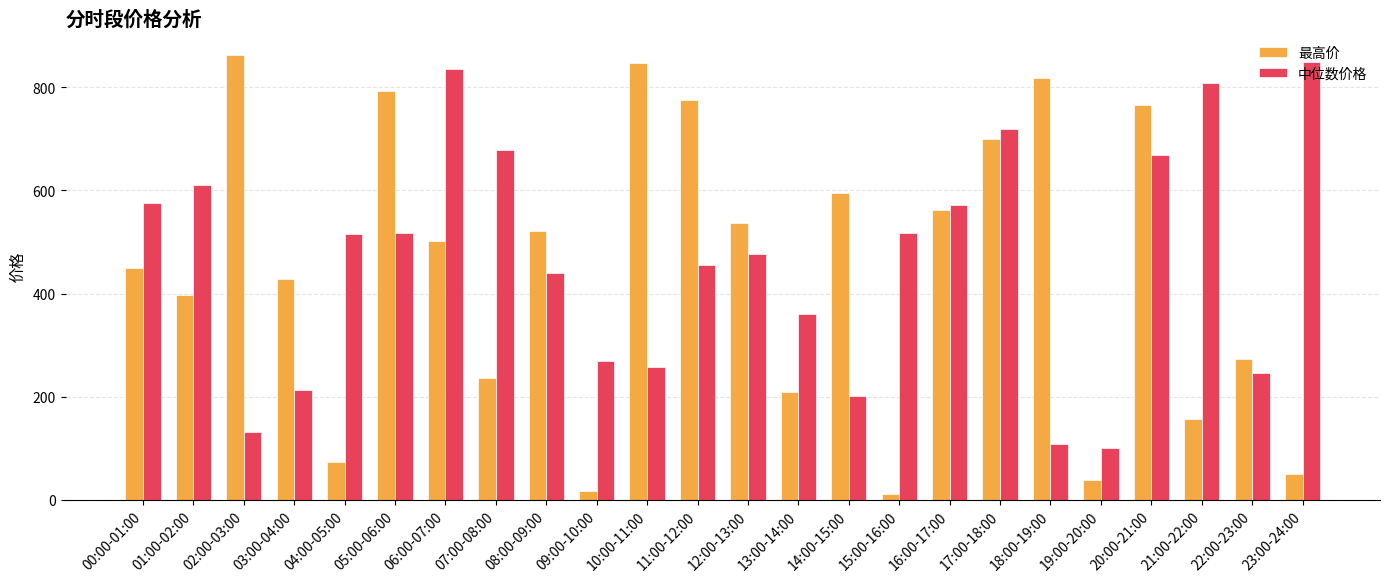

Where does the 中位数价格 series first go above 516?

00:00-01:00